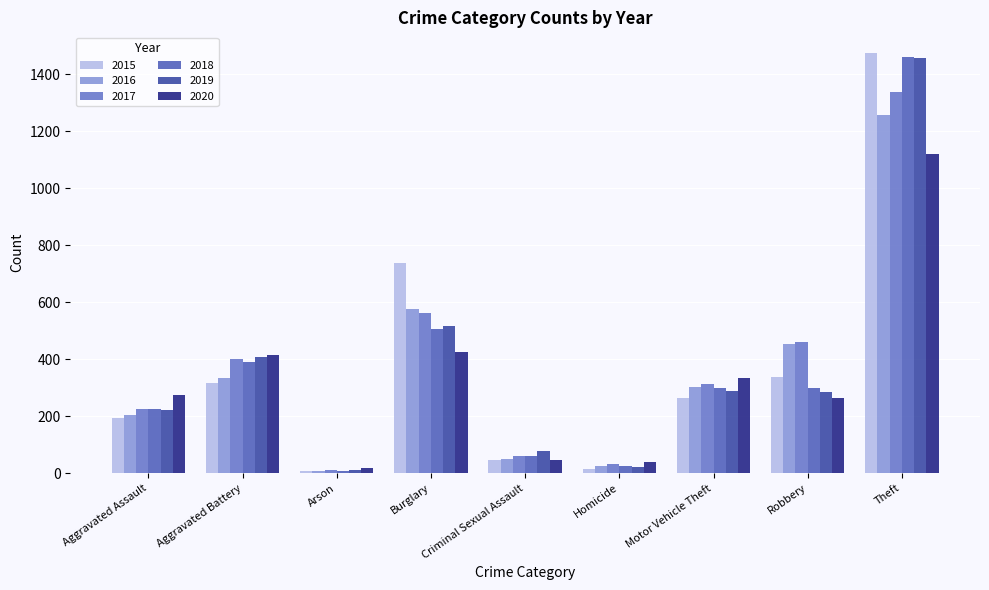

The value of 2015 at Aggravated Battery is 316. True or false?

True